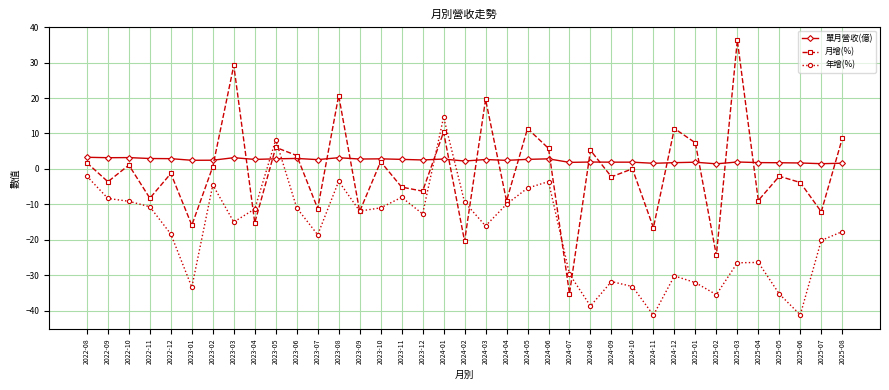

Between 2024-06 and 2025-02, which series saw the biggest shift?

年增(%)